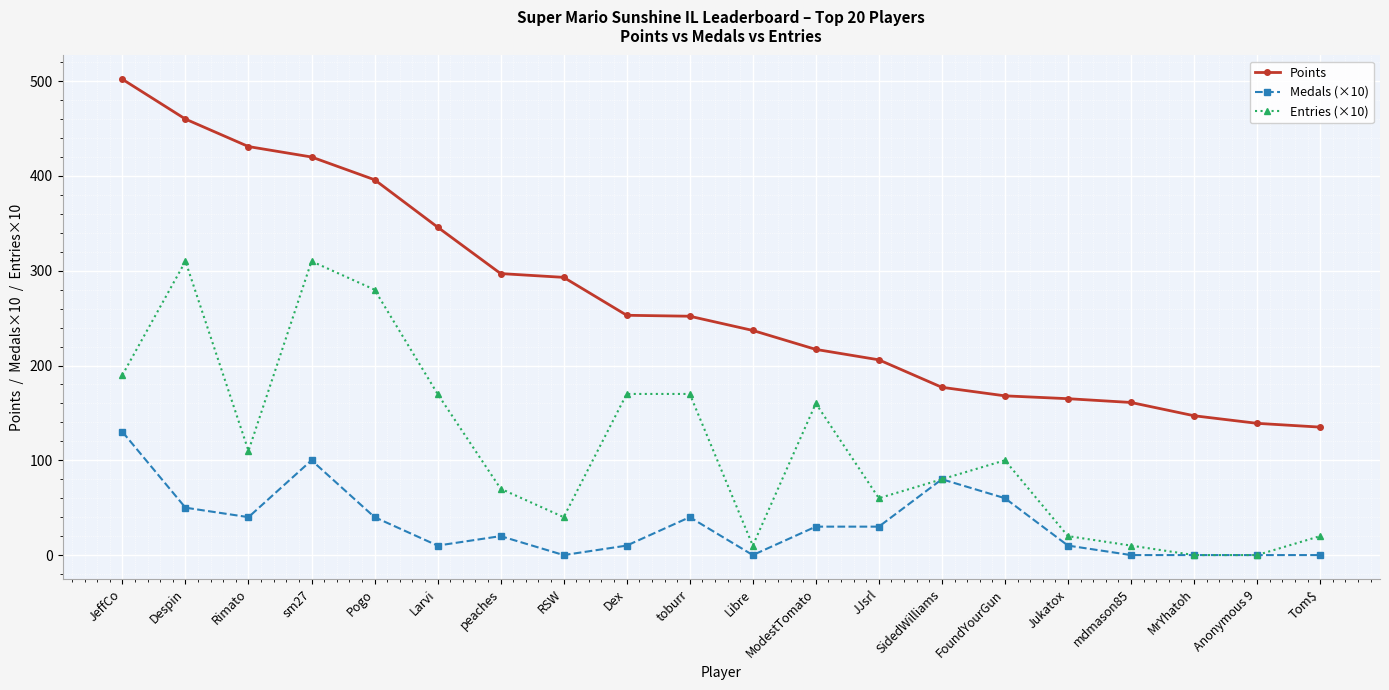

Which series changed the most between mdmason85 and Anonymous 9?

Points